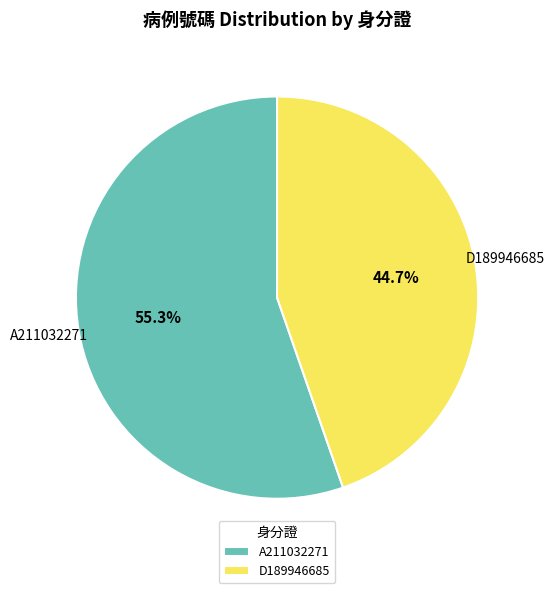

What is the majority slice?

A211032271